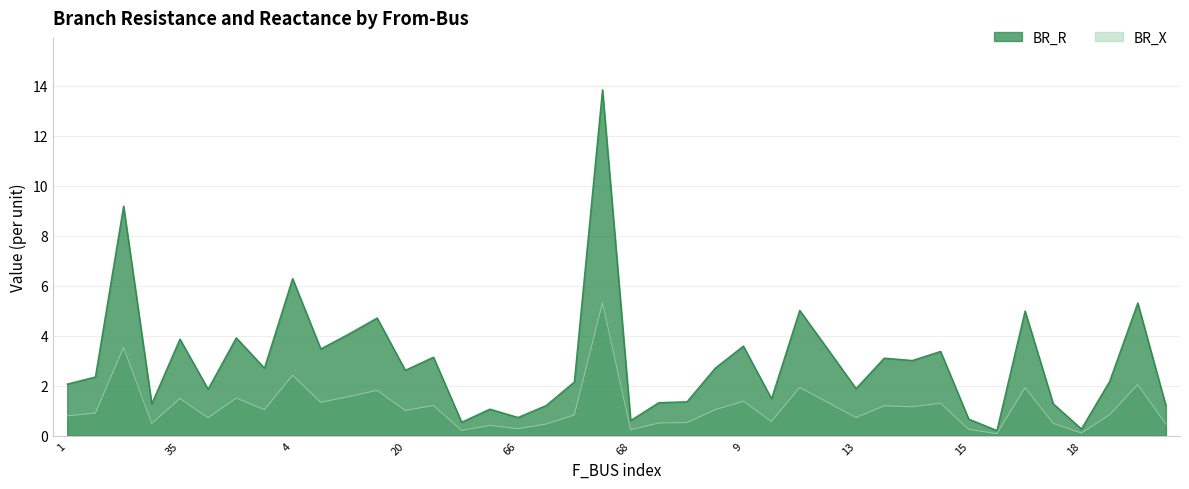

What is the label of the 34th point from the right?

32